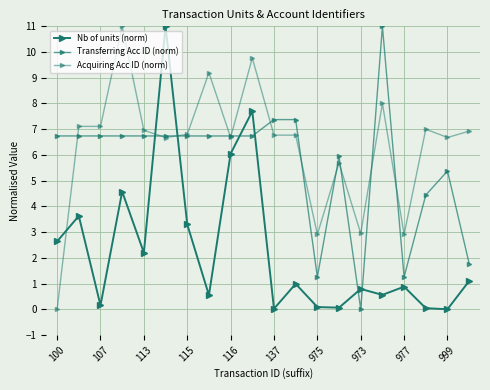

What is the value of the Transferring Acc ID (norm) point at the 19th from the left?

5.4